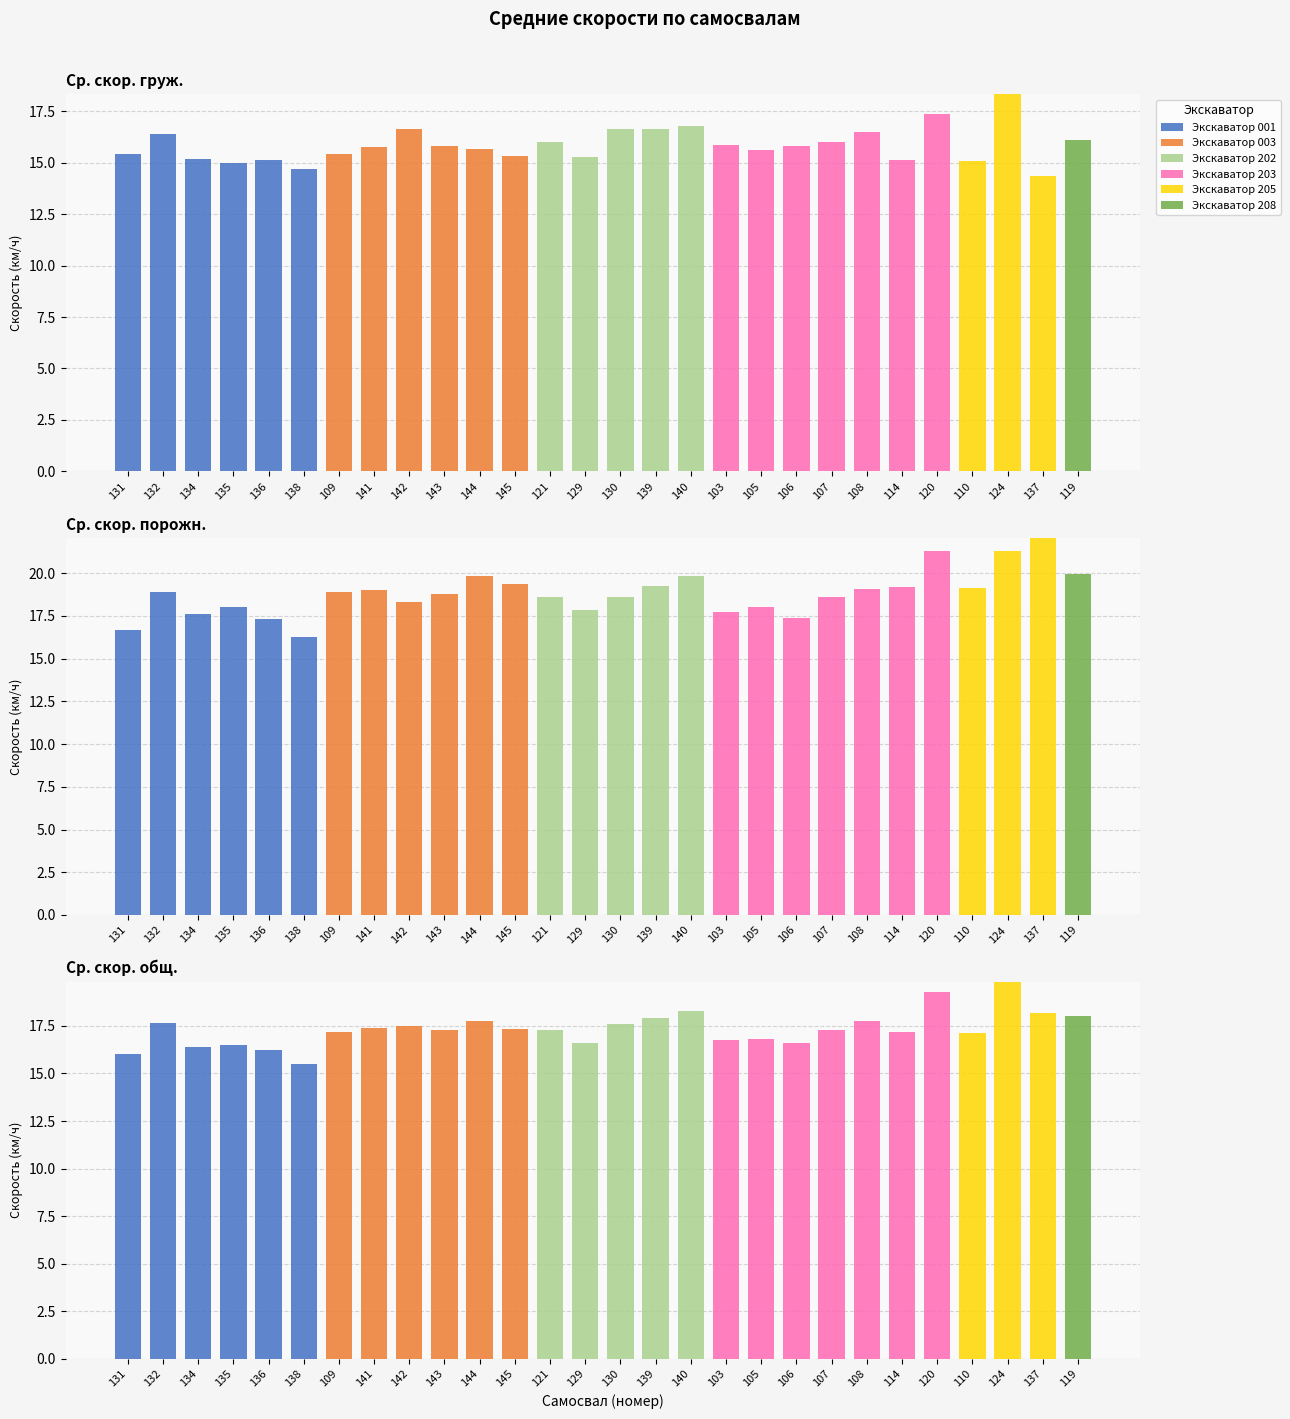

How many bars are there in each group?

6